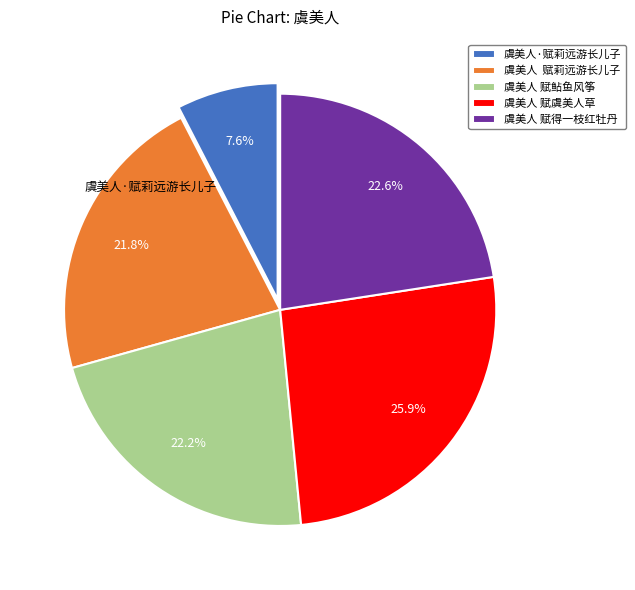

Is there any slice that represents more than half of the pie?

No